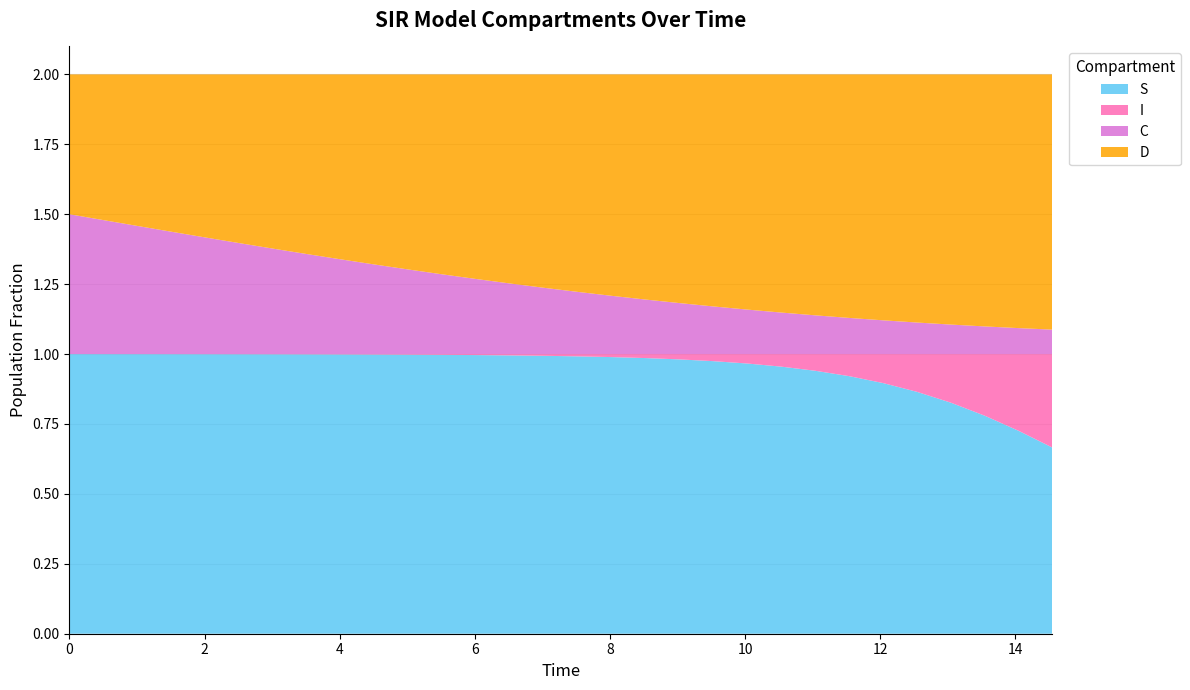

Reading left to right, list all the values displayed in this chart.

S: 1.0	1.0	1.0	1.0	1.0	1.0	1.0	1.0	1.0	1.0	1.0	1.0	1.0	1.0	1.0	1.0	1.0	1.0	1.0	1.0	1.0	1.0	0.9	0.9	0.9	0.9	0.8	0.8	0.7	0.7
I: 0.0	0.0	0.0	0.0	0.0	0.0	0.0	0.0	0.0	0.0	0.0	0.0	0.0	0.0	0.0	0.0	0.0	0.0	0.0	0.0	0.0	0.0	0.1	0.1	0.1	0.1	0.2	0.2	0.3	0.3
C: 0.5	0.5	0.5	0.4	0.4	0.4	0.4	0.4	0.3	0.3	0.3	0.3	0.3	0.3	0.2	0.2	0.2	0.2	0.2	0.2	0.2	0.1	0.1	0.1	0.1	0.1	0.1	0.1	0.1	0.1
D: 0.5	0.5	0.5	0.6	0.6	0.6	0.6	0.6	0.7	0.7	0.7	0.7	0.7	0.7	0.8	0.8	0.8	0.8	0.8	0.8	0.8	0.9	0.9	0.9	0.9	0.9	0.9	0.9	0.9	0.9